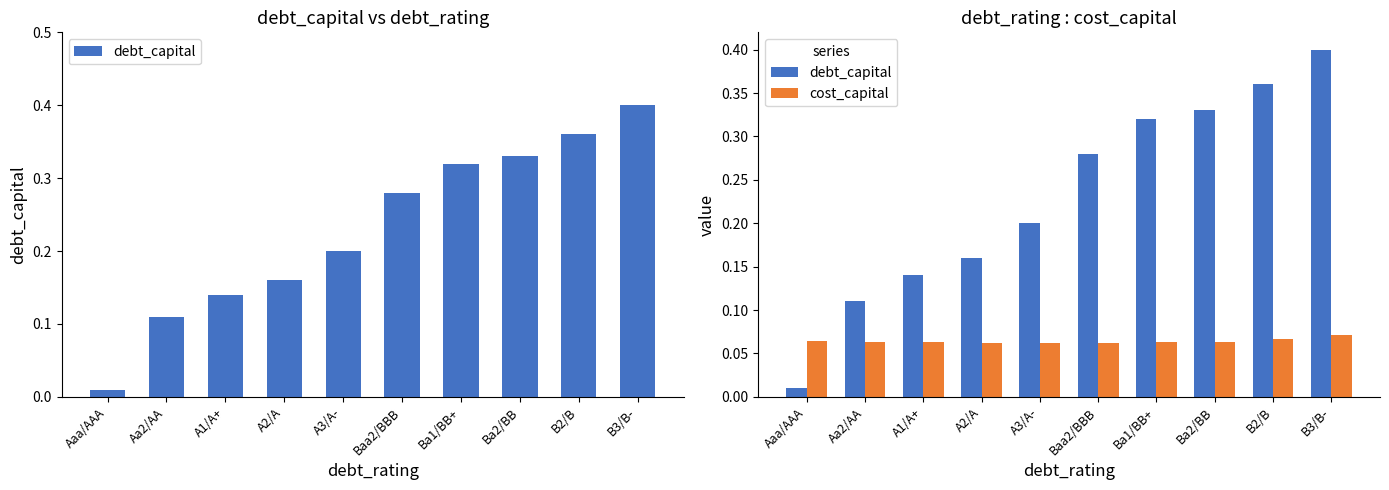

Reading left to right, list all the values displayed in this chart.

debt_capital: 0.0	0.1	0.1	0.2	0.2	0.3	0.3	0.3	0.4	0.4
cost_capital: 0.1	0.1	0.1	0.1	0.1	0.1	0.1	0.1	0.1	0.1